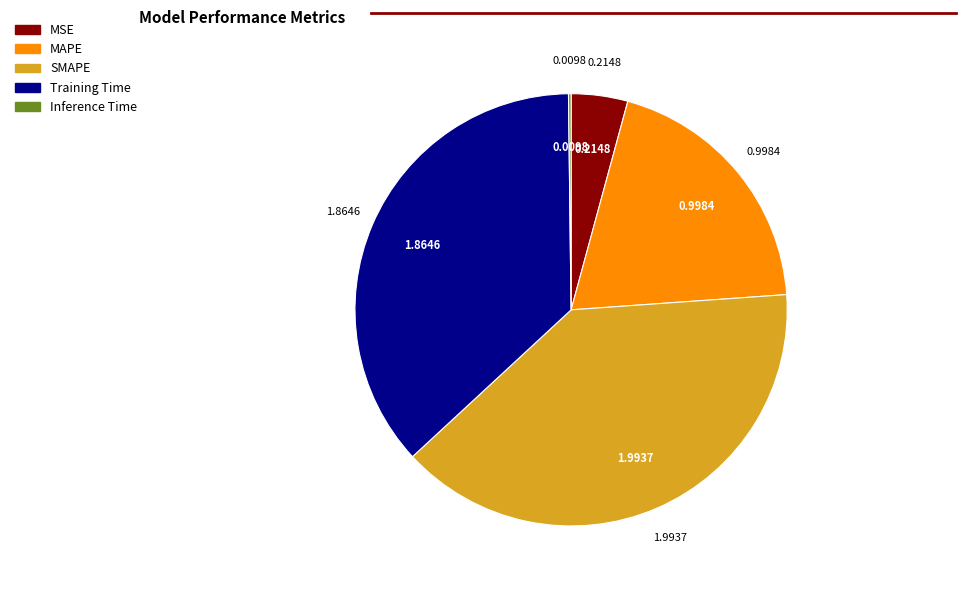

What is the largest slice in the pie chart?

SMAPE